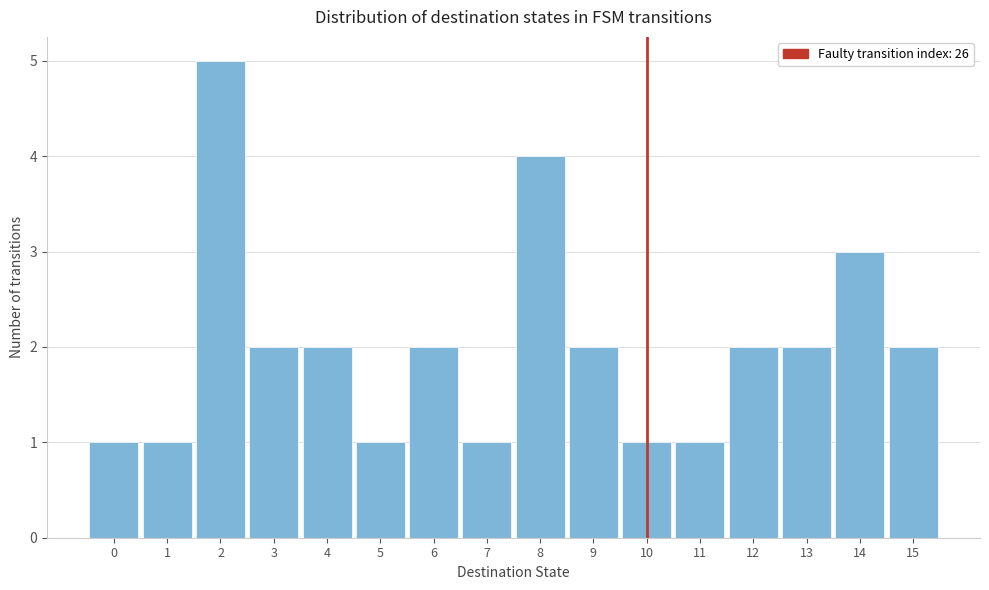

Reading left to right, transcribe this chart: for each bar, give the range it covers on the x-axis and its height. The values are not printed on the chart, so give them approximately, as read against the axis.

-0.5 to 0.5: 1
0.5 to 1.5: 1
1.5 to 2.5: 5
2.5 to 3.5: 2
3.5 to 4.5: 2
4.5 to 5.5: 1
5.5 to 6.5: 2
6.5 to 7.5: 1
7.5 to 8.5: 4
8.5 to 9.5: 2
9.5 to 10.5: 1
10.5 to 11.5: 1
11.5 to 12.5: 2
12.5 to 13.5: 2
13.5 to 14.5: 3
14.5 to 15.5: 2